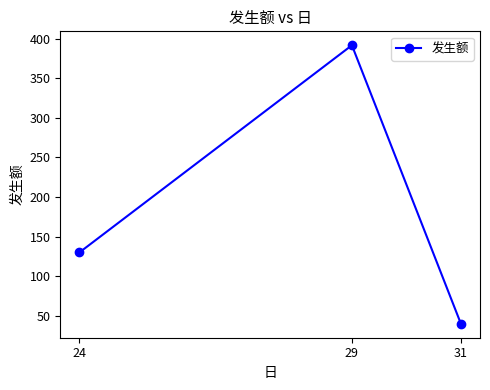

Count the number of categories in the chart.

3